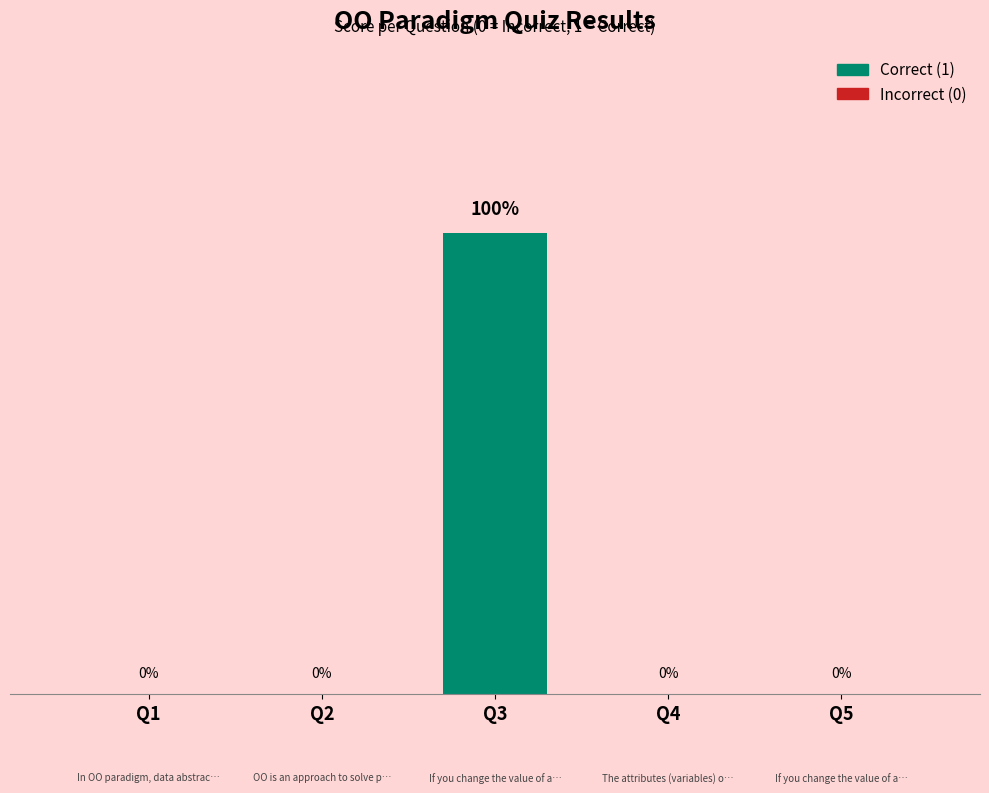

Are the bars horizontal?

No